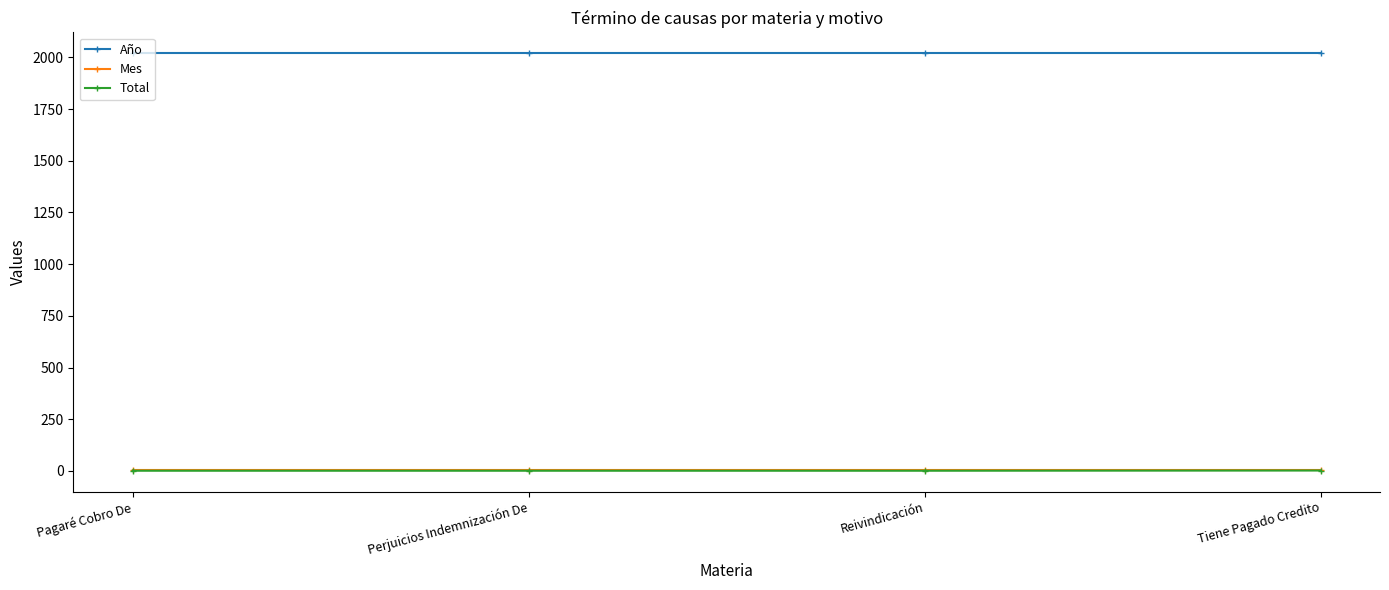

True or false: Mes has more than 1 interior local peaks.

False